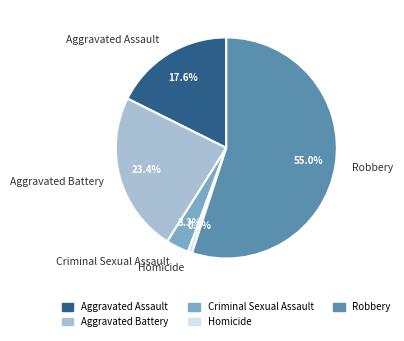

Which slice is the smallest?

Homicide